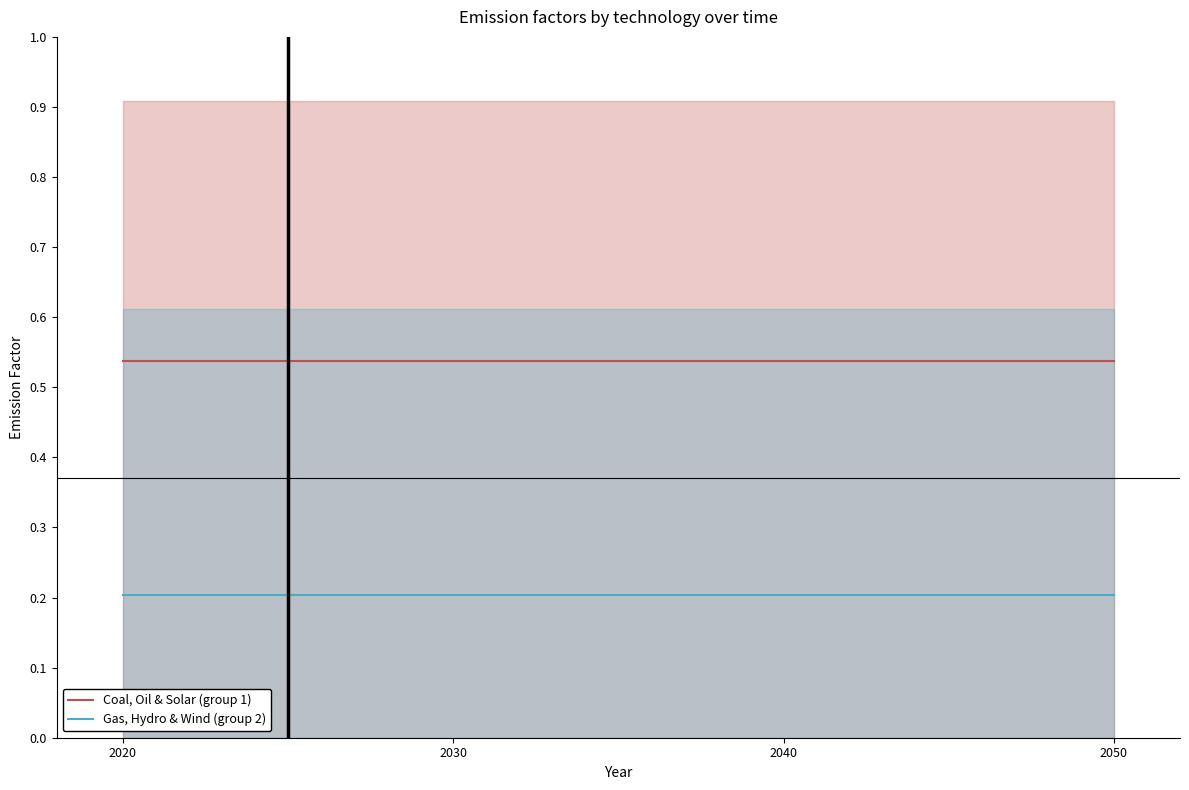

What is the difference between the highest and lowest values at 2020?

0.3